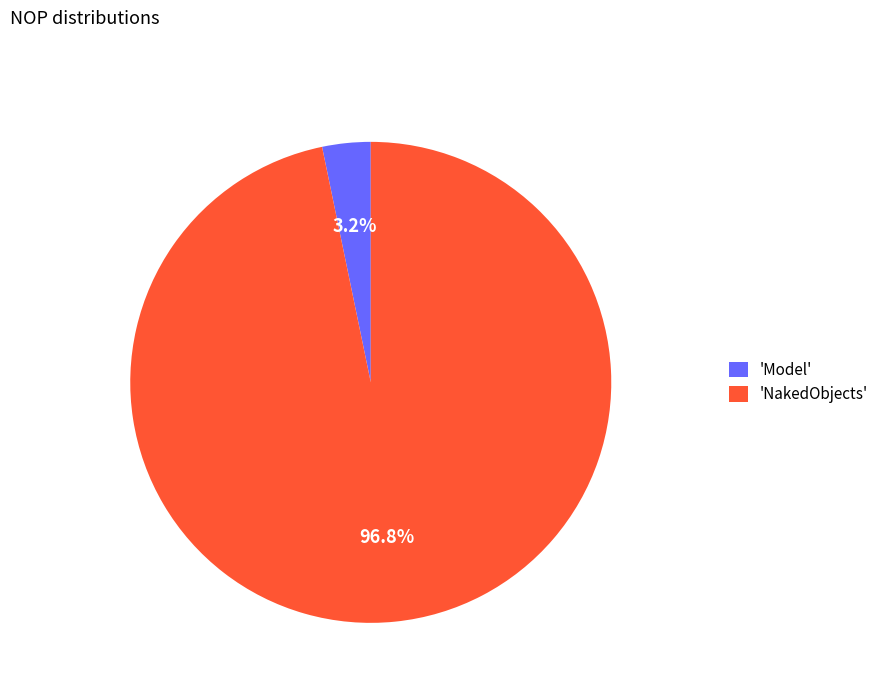

How many slices are in this pie chart?

2